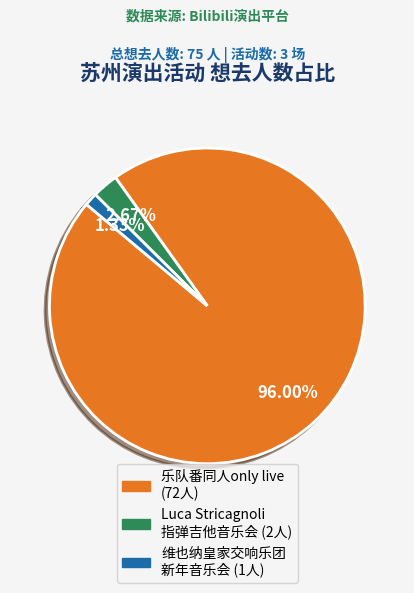

Does any single category account for the majority?

Yes